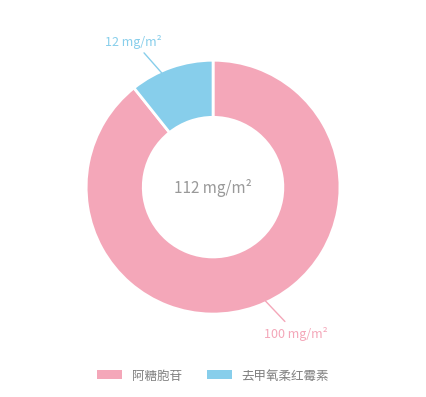

Is it true that 去甲氧柔红霉素 is 11% of the pie?

True